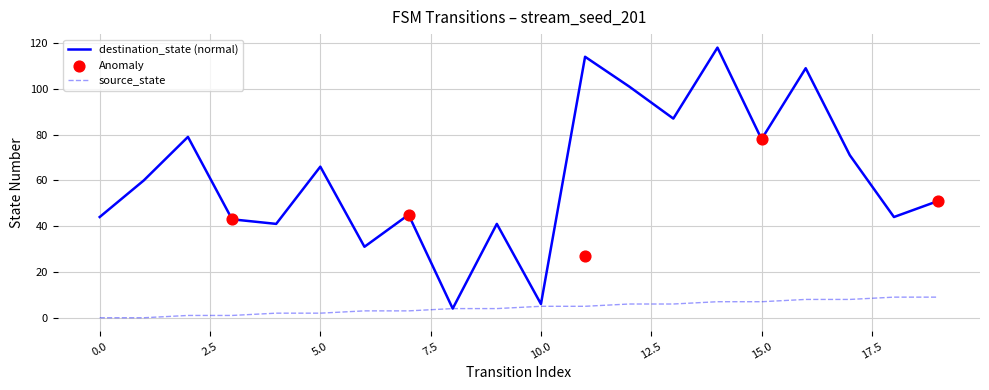

Which series has the largest total across all categories?

destination_state